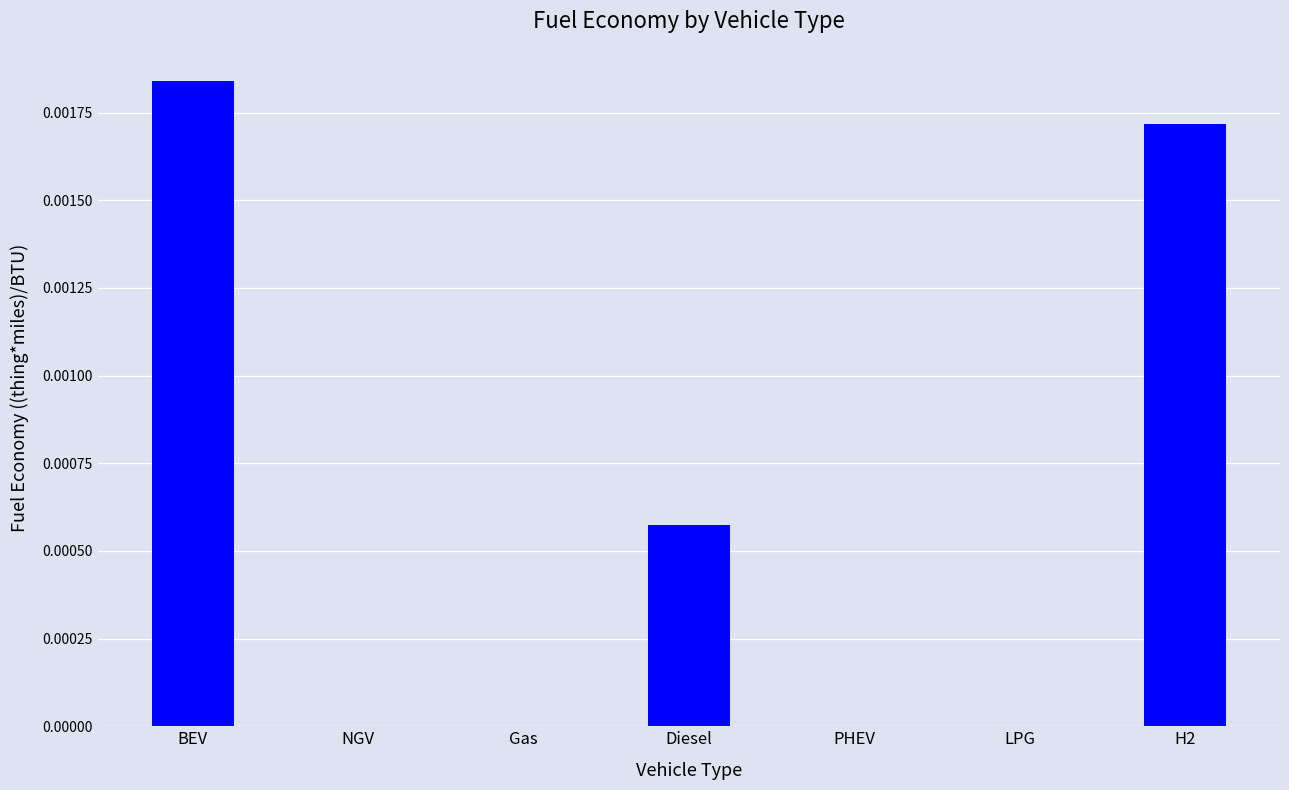

How many values are between 0 and 1?

7